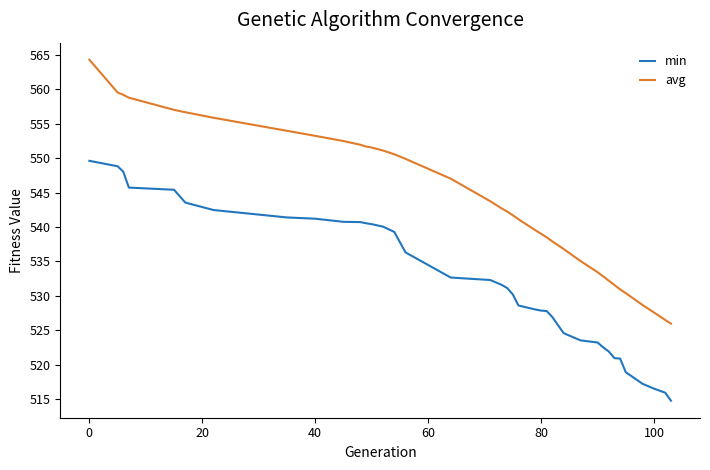

What is the highest value of the min series?

549.6